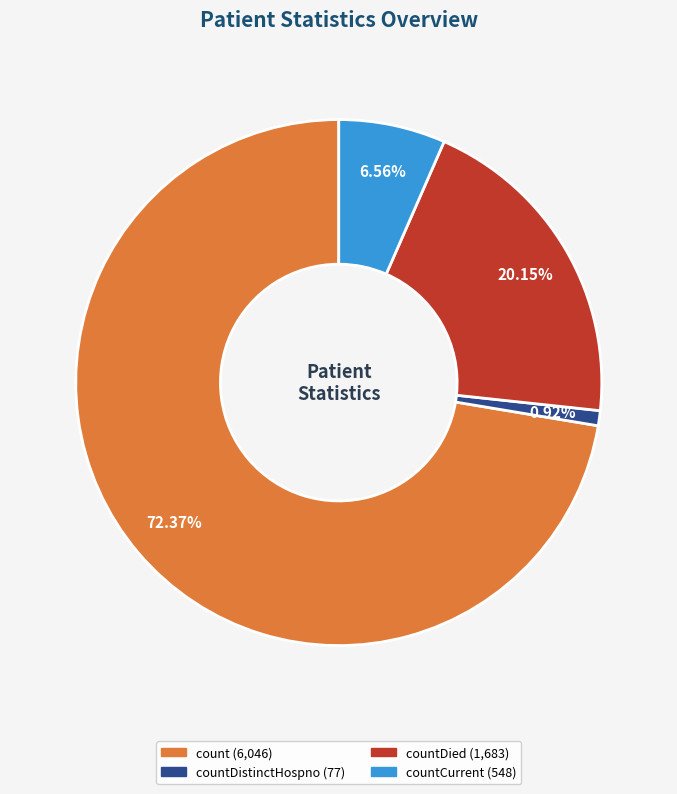

Does any single category account for the majority?

Yes